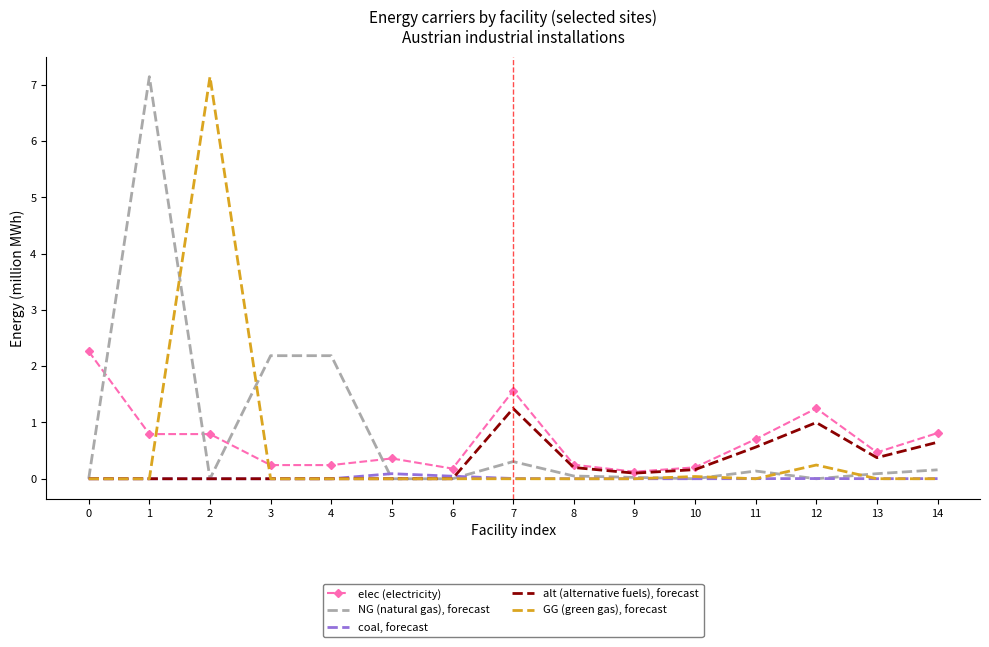

What is the greatest value displayed?

7.1